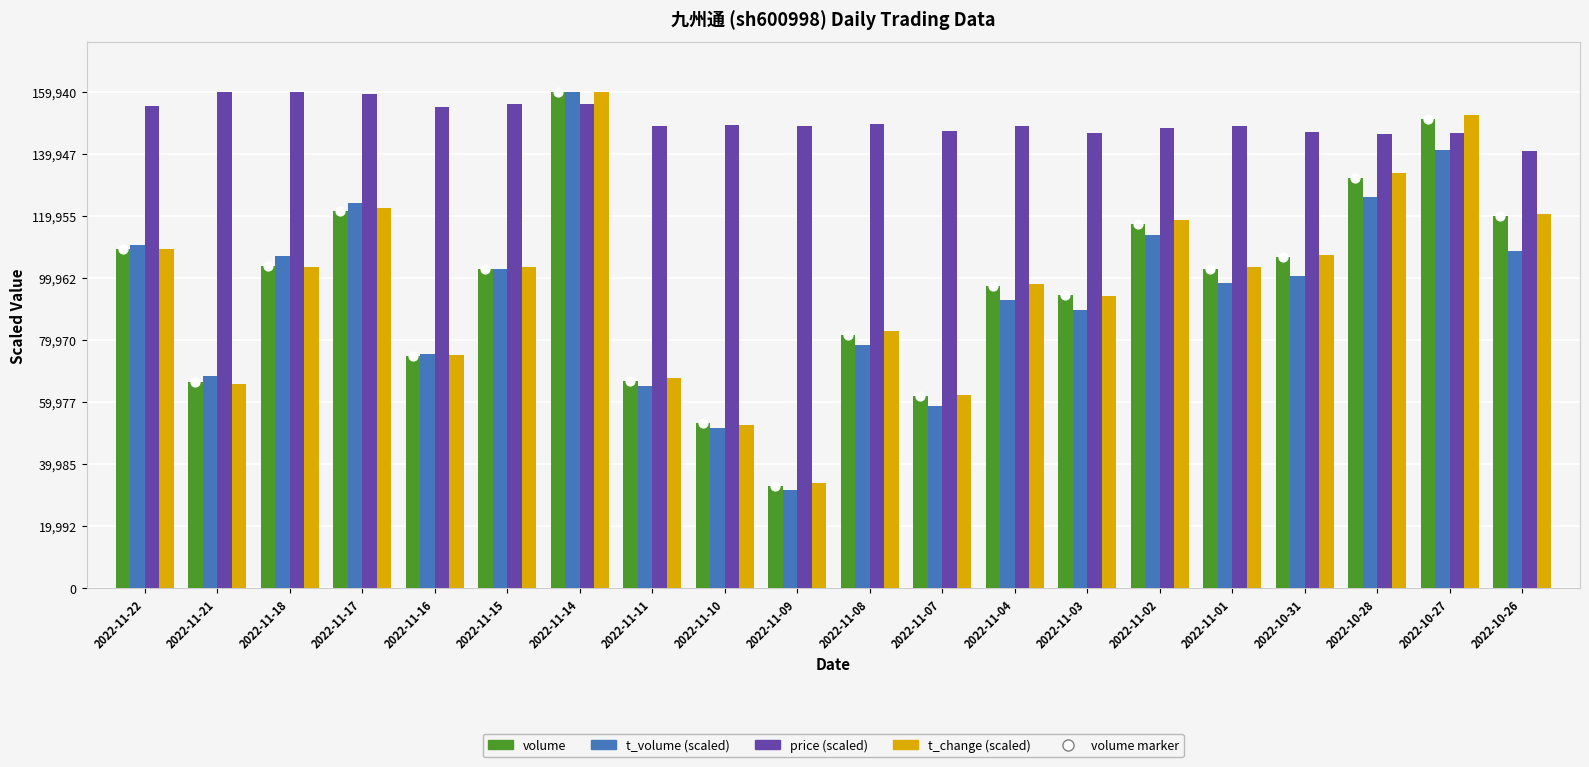

Which series reaches the maximum Y coordinate?

volume